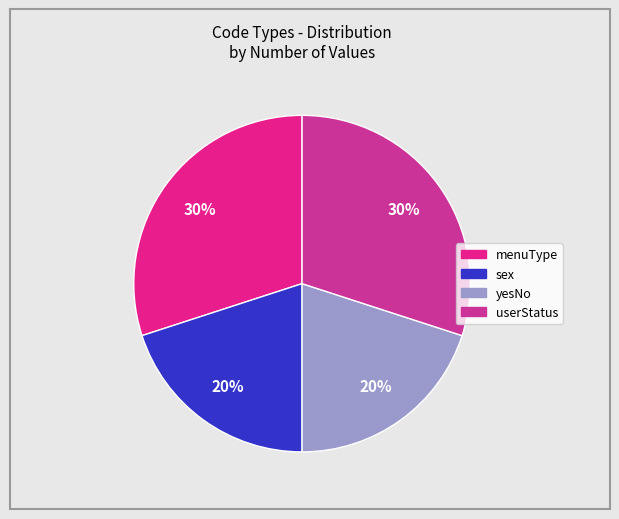

To the nearest percent, what is the difference between the largest and smallest slice percentages?

10%